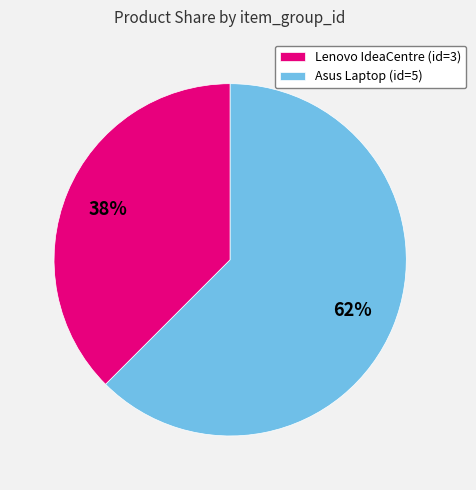

Between Asus Laptop (id=5) and Lenovo IdeaCentre (id=3), which is larger?

Asus Laptop (id=5)